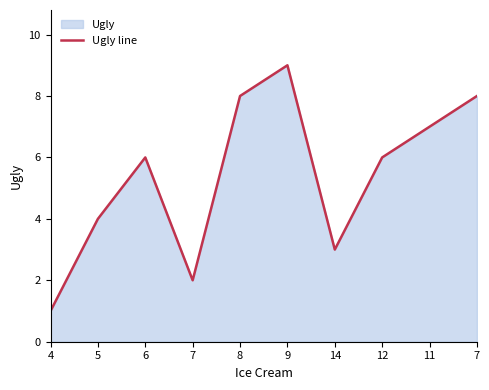

True or false: the data shows 11 at 7.

False